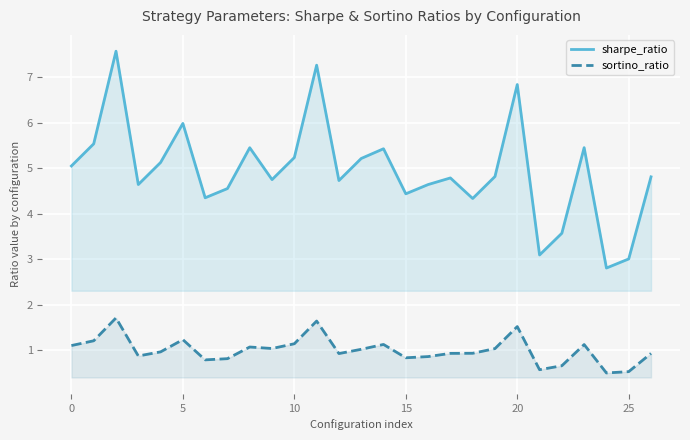

List the series in order of their overall mean, highest first.

sharpe_ratio, sortino_ratio